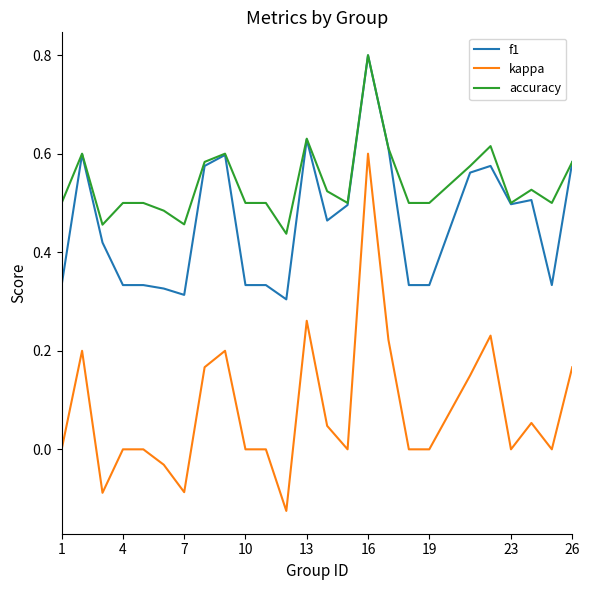

What is the maximum value shown in the chart?

0.8